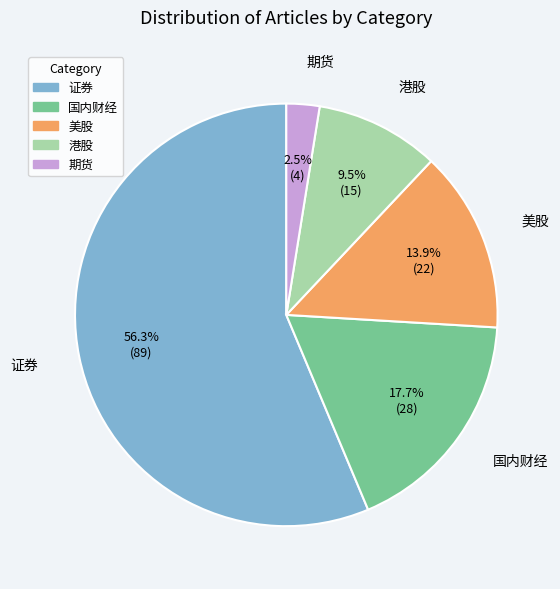

To the nearest percent, what is the difference between the 期货 and 港股 slice percentages?

7%